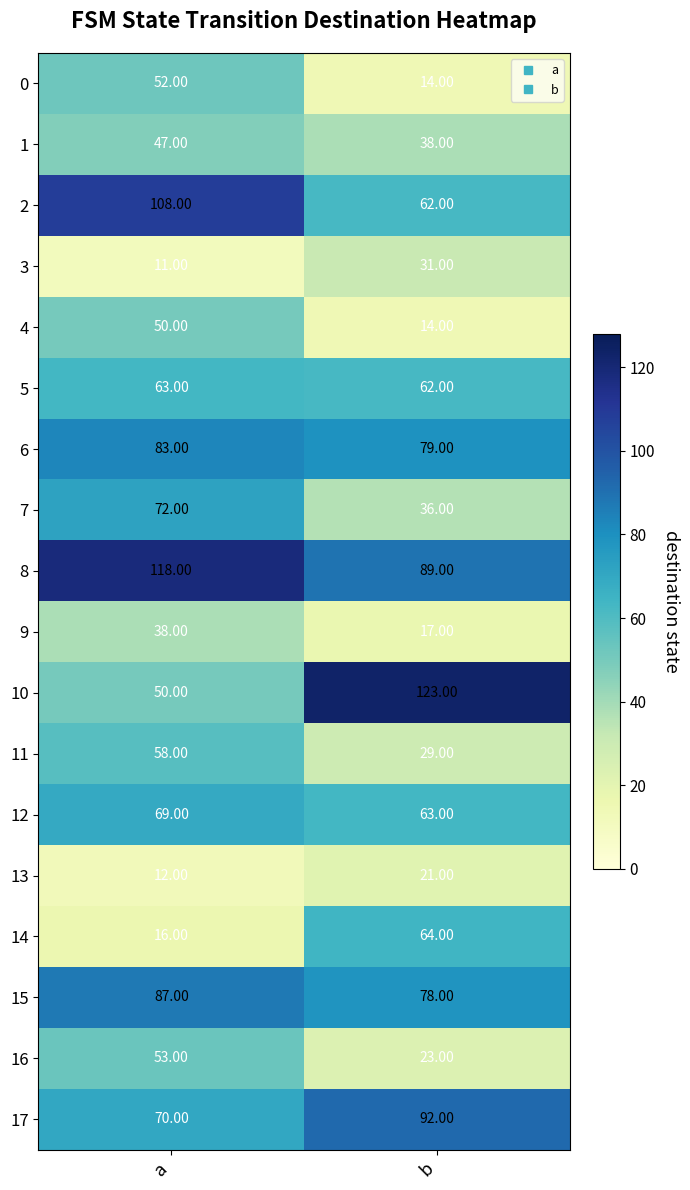

Which series has the largest total across all categories?

8